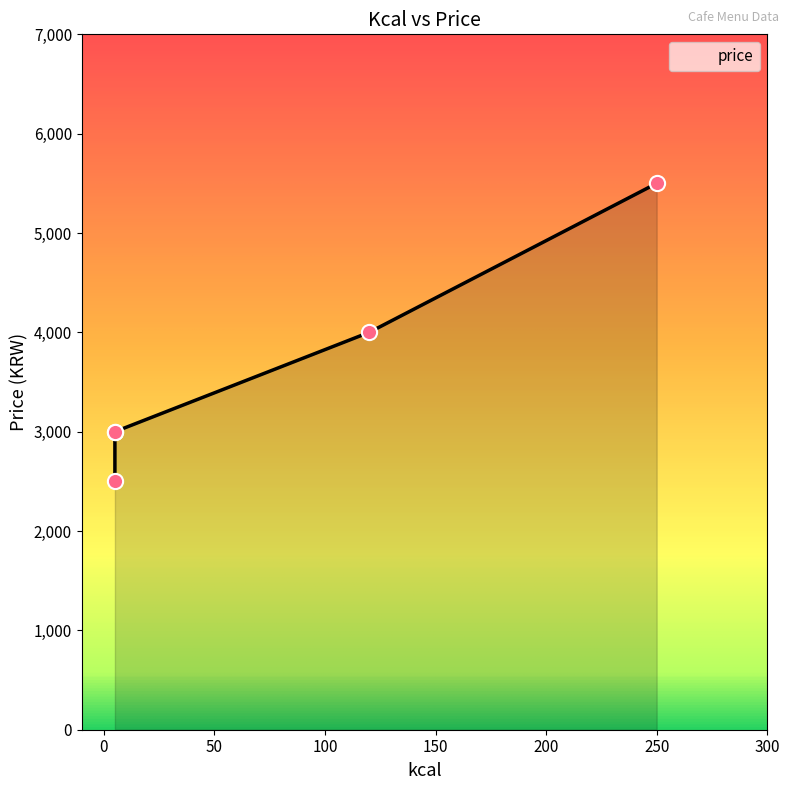

What is the change in value from 5 to 5?

+500